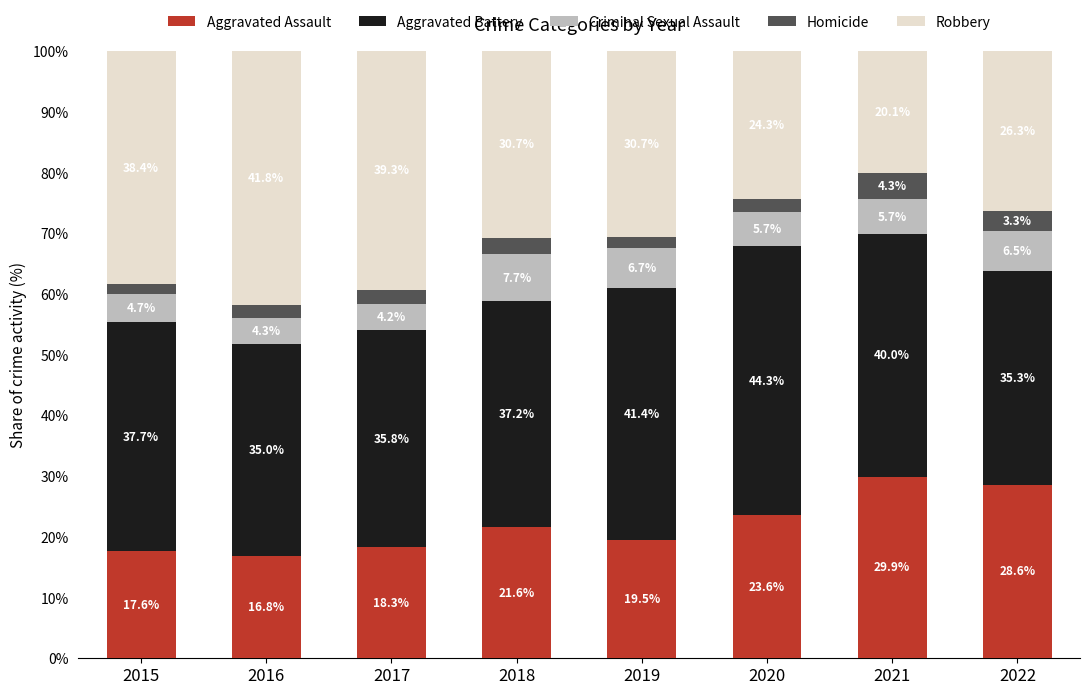

At which label does Aggravated Assault reach its minimum?

2016